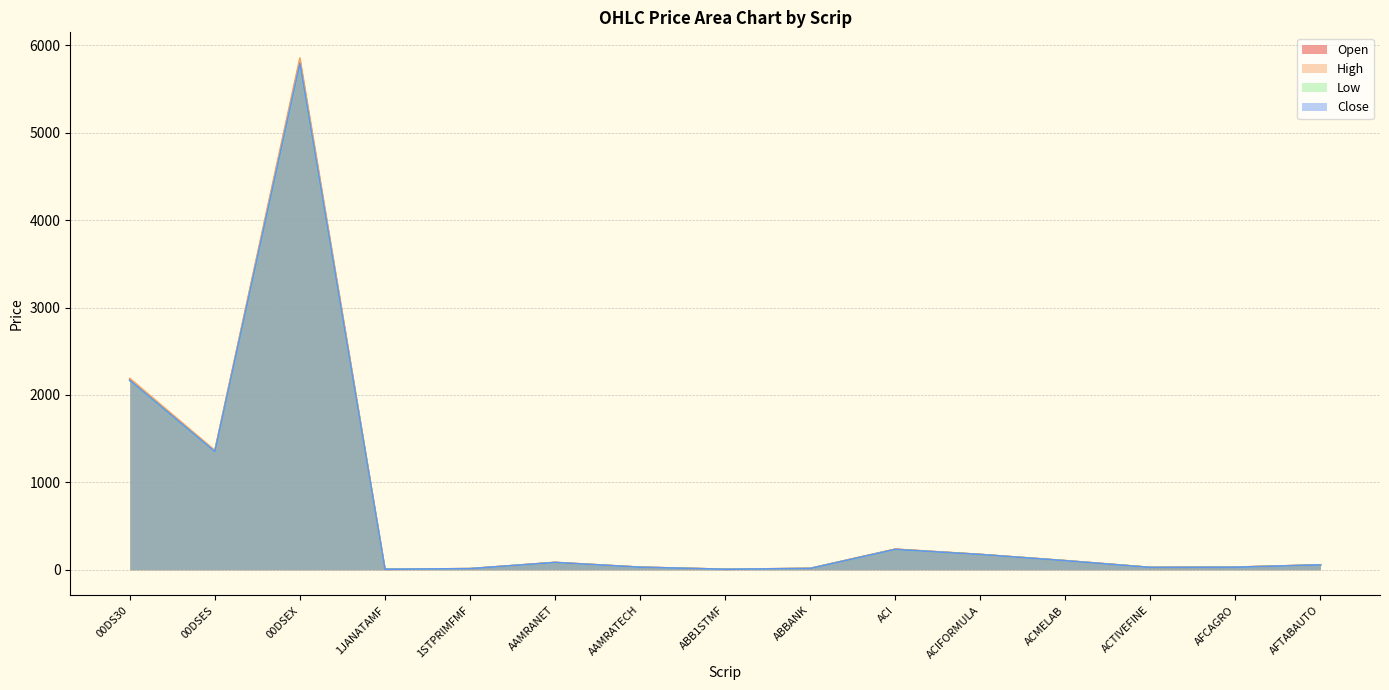

What is the total value across all series at ABB1STMF?

24.4